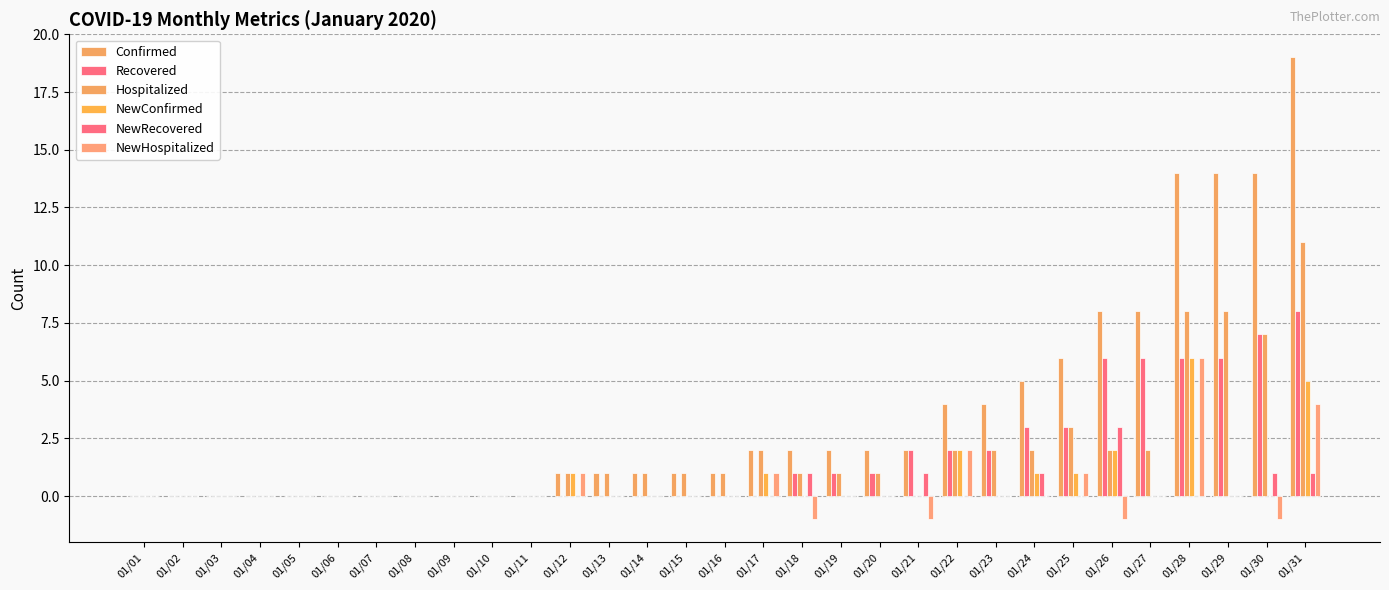

Count the NewConfirmed values in the range 0 to 1.

27